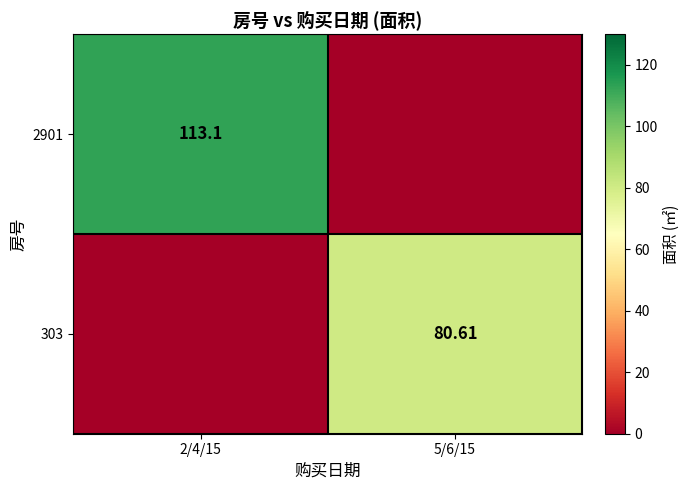

What is the total value across all series at 5/6/15?

80.6